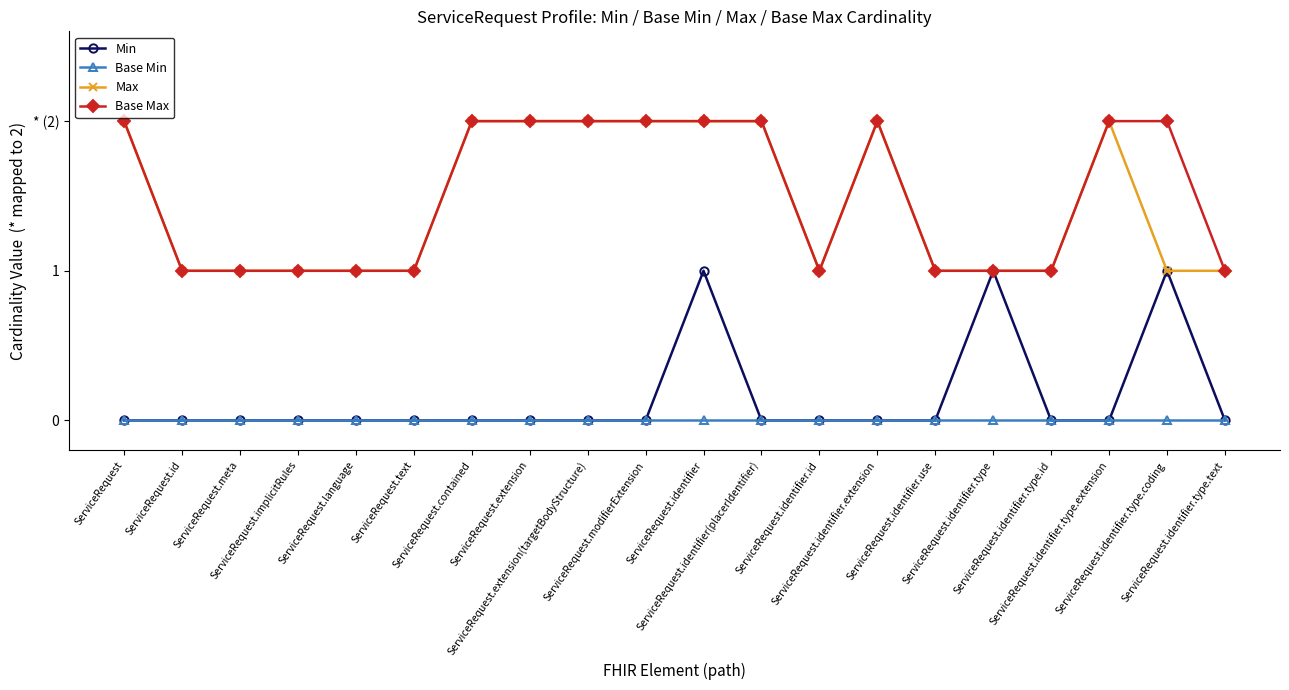

What is the value of the Base Max point at the 15th from the left?

1